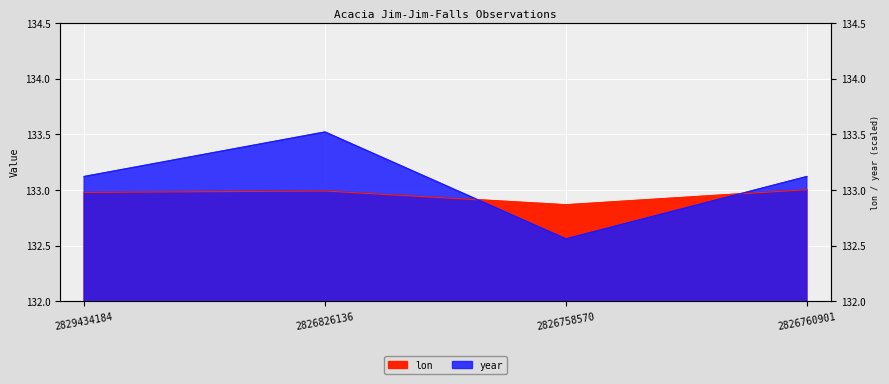

How many series are shown in this chart?

2